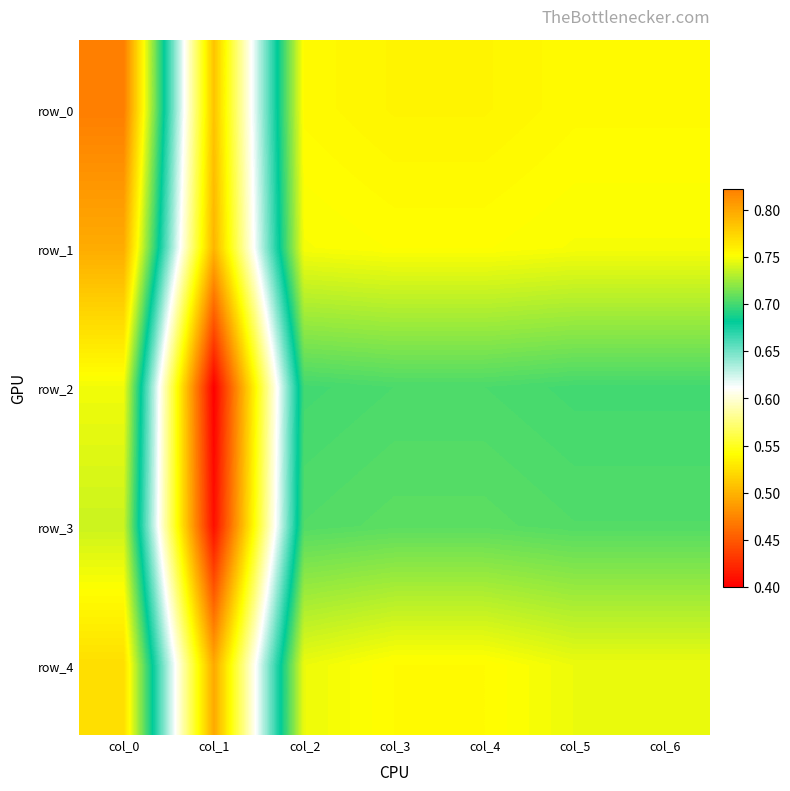

Is the value of row_0 at col_4 greater than the value of row_4 at col_6?

Yes